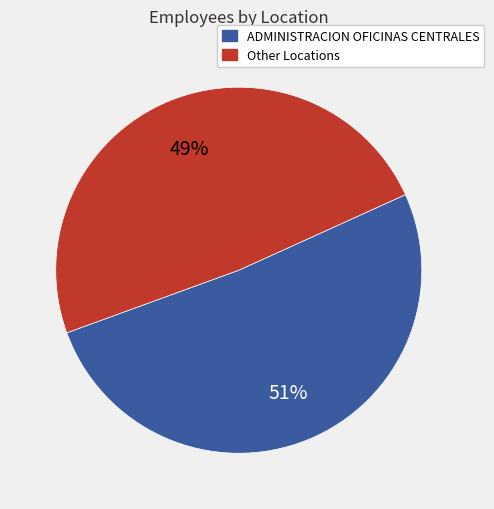

Is the sum of ADMINISTRACION OFICINAS CENTRALES and Other Locations greater than half?

Yes